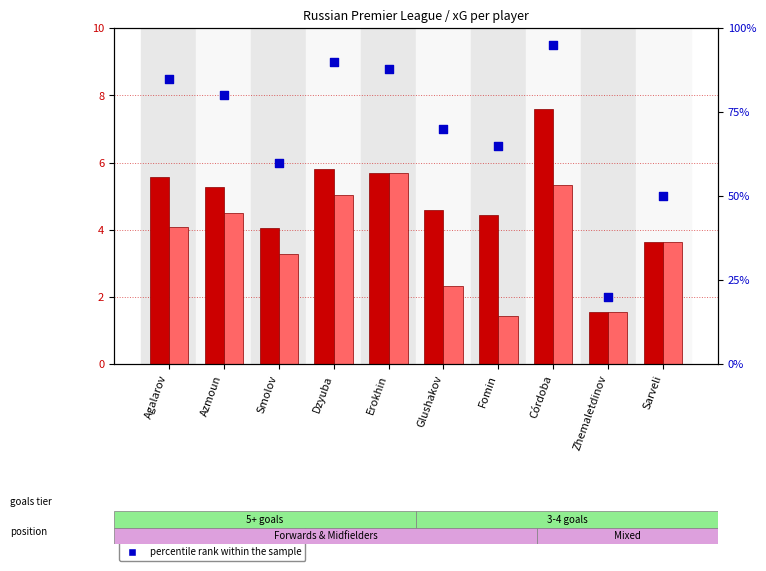

Which series contains the highest Y value?

percentile rank within the sample